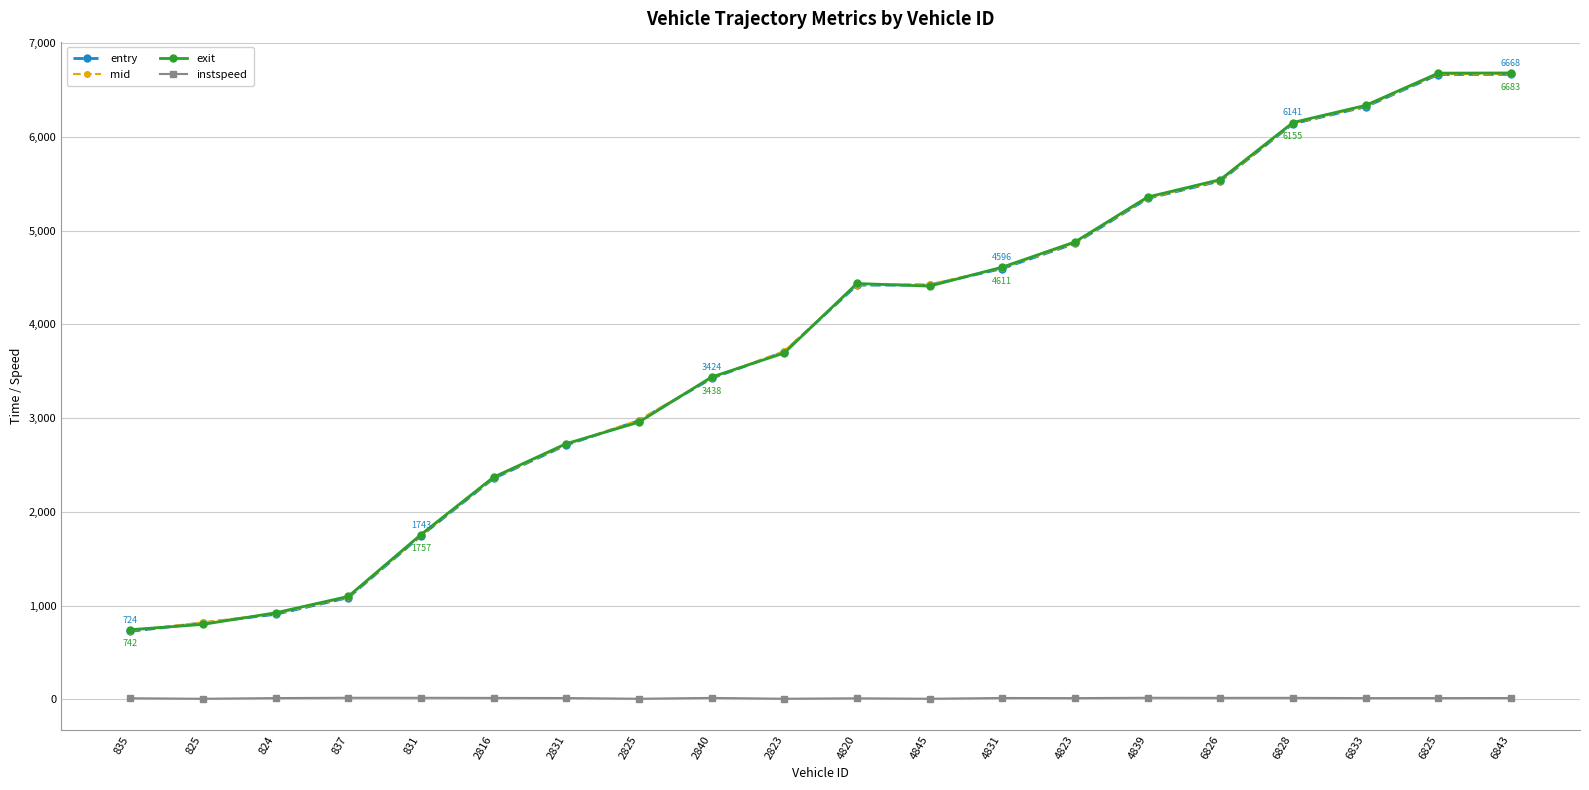

What are all the series names shown in the legend?

entry, mid, exit, instspeed